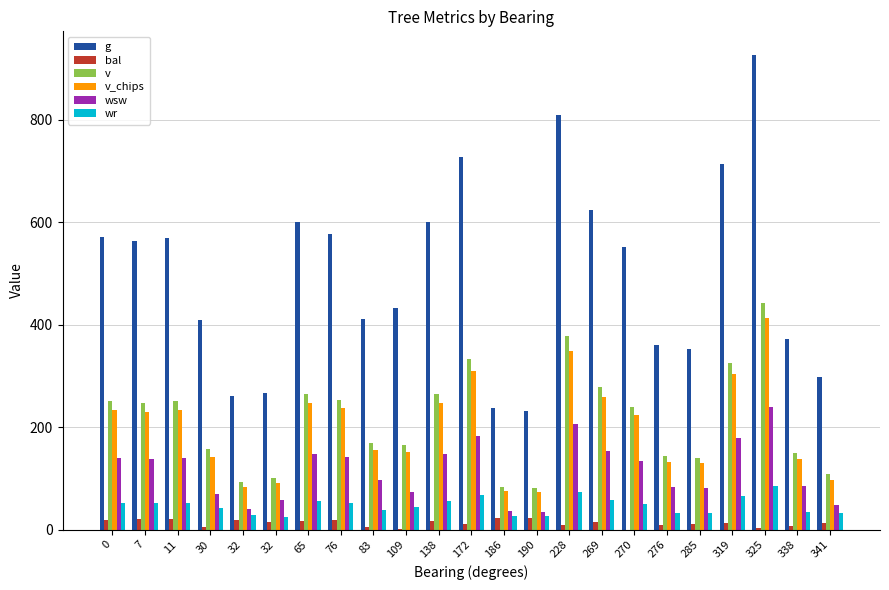

Which series changed the most between 32 and 228?

g